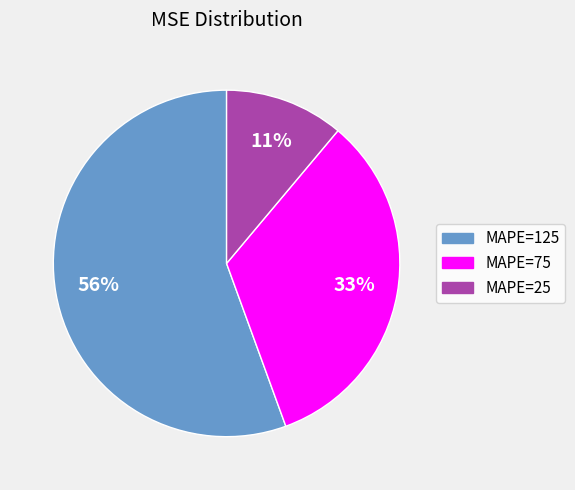

To the nearest percent, what is the average slice percentage?

33%